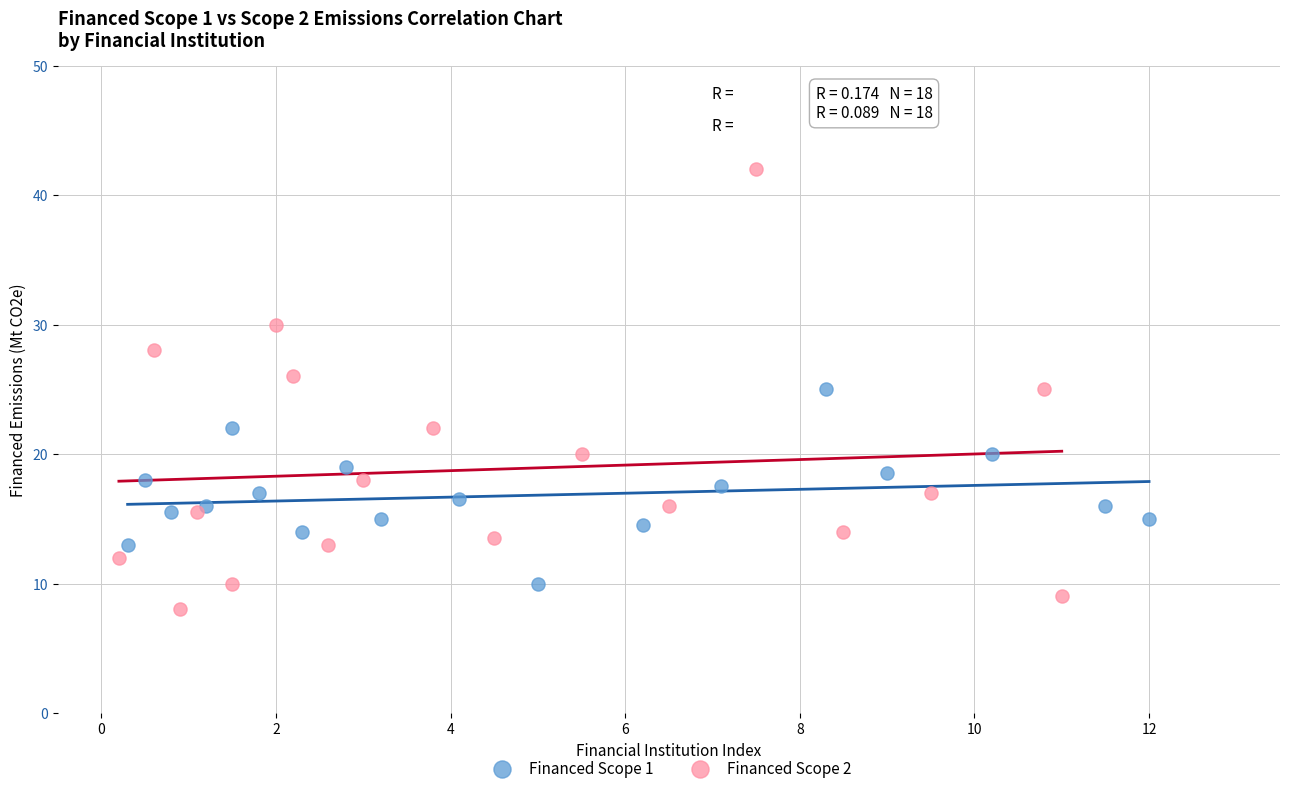

Which series has the widest spread of Y values?

Financed Scope 2